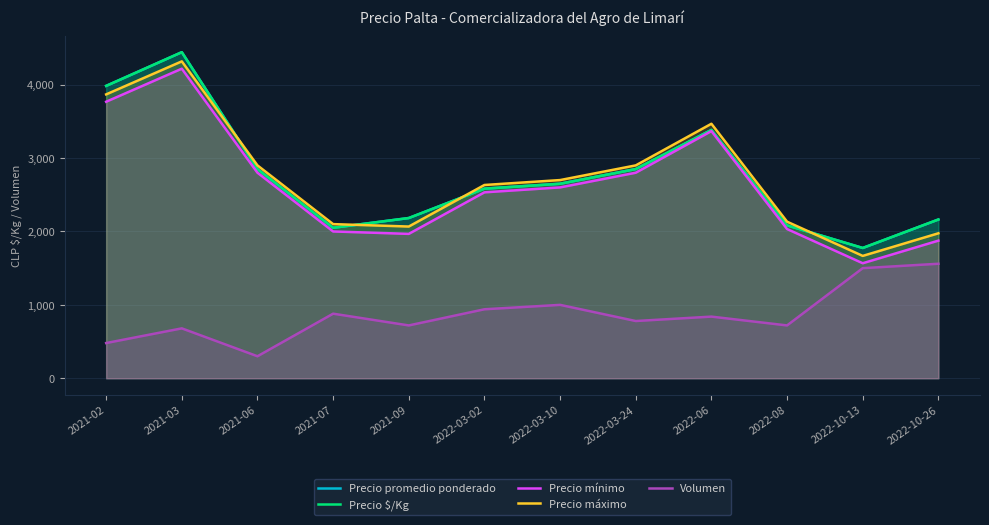

Is it true that Precio $/Kg equals 2050 at 2021-07?

True